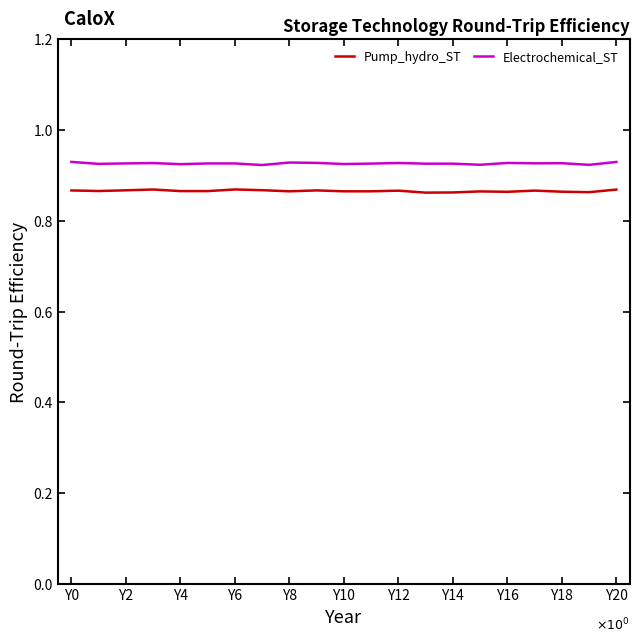

True or false: Electrochemical_ST has more than 0 points higher than both neighbors.

True